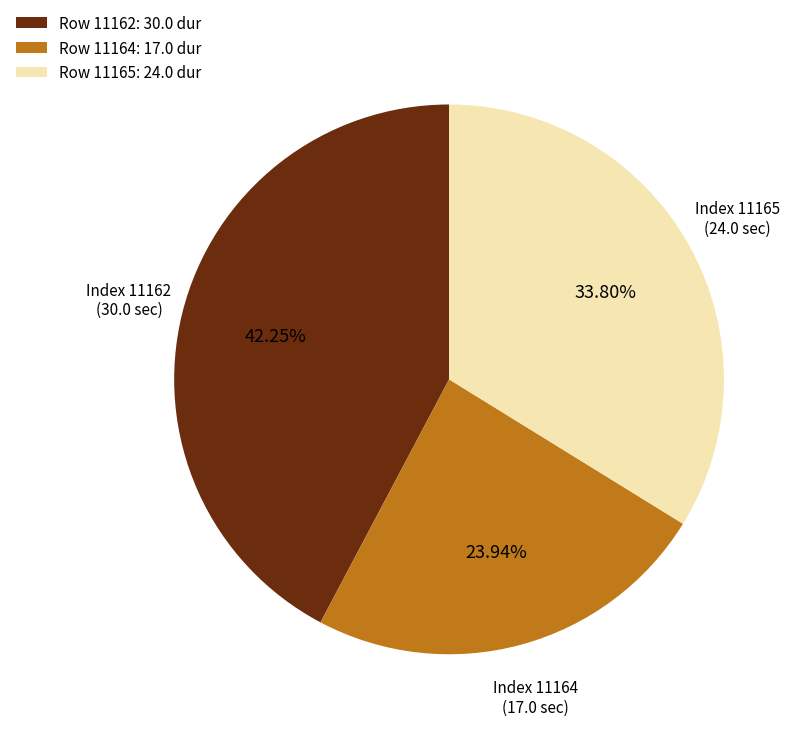

Which category has the smallest portion of the pie?

Row 11164: 17.0 dur